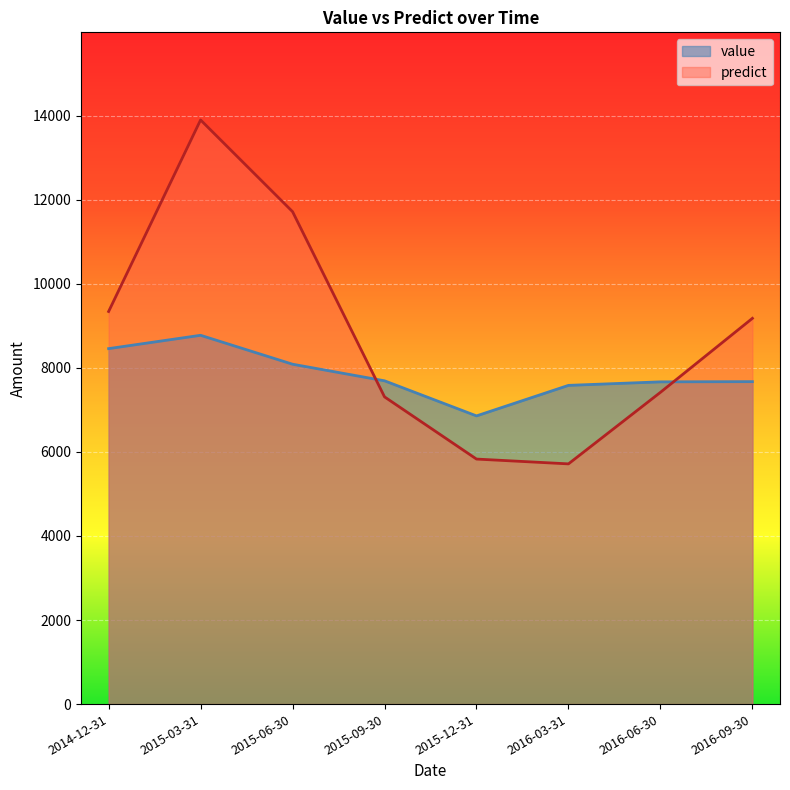

What is the sum of the predict values at 2016-06-30 and 2016-09-30?

16597.0